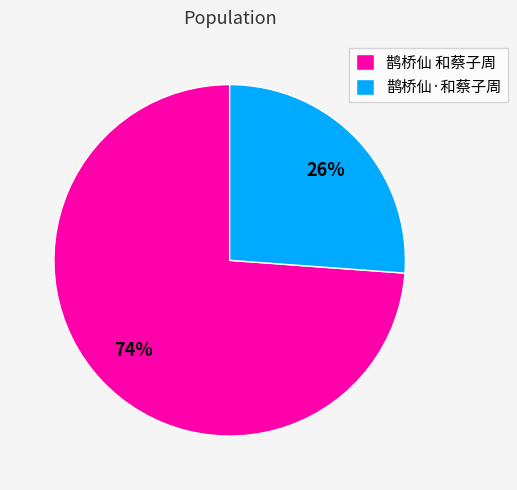

Do 鹊桥仙·和蔡子周 and 鹊桥仙 和蔡子周 together represent more than half of the pie?

Yes